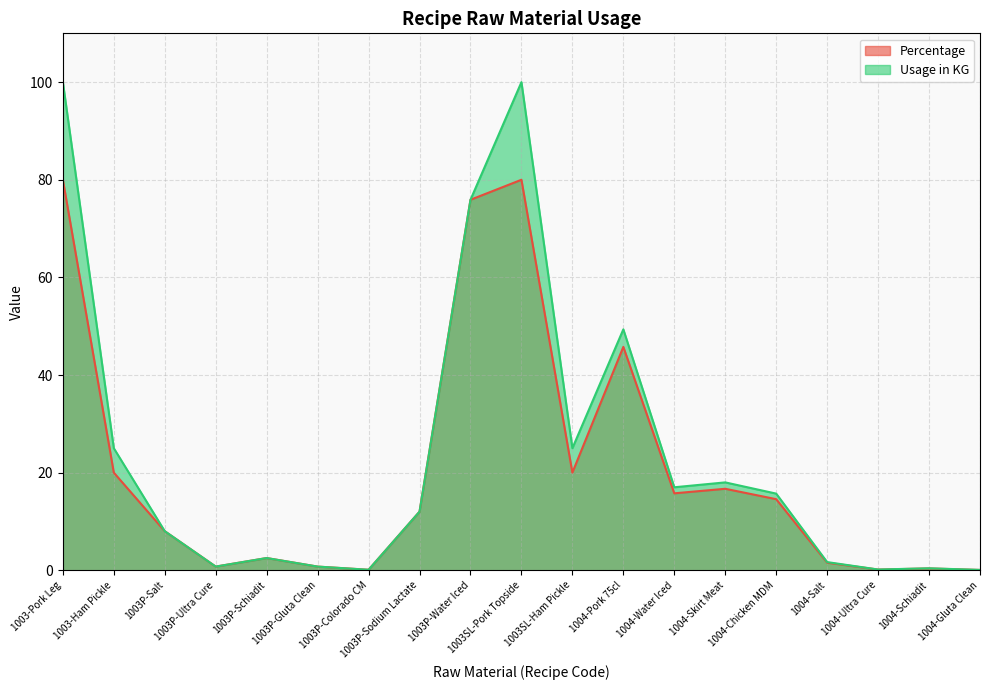

Read the Usage in KG value at 1003P-Water Iced.

75.9